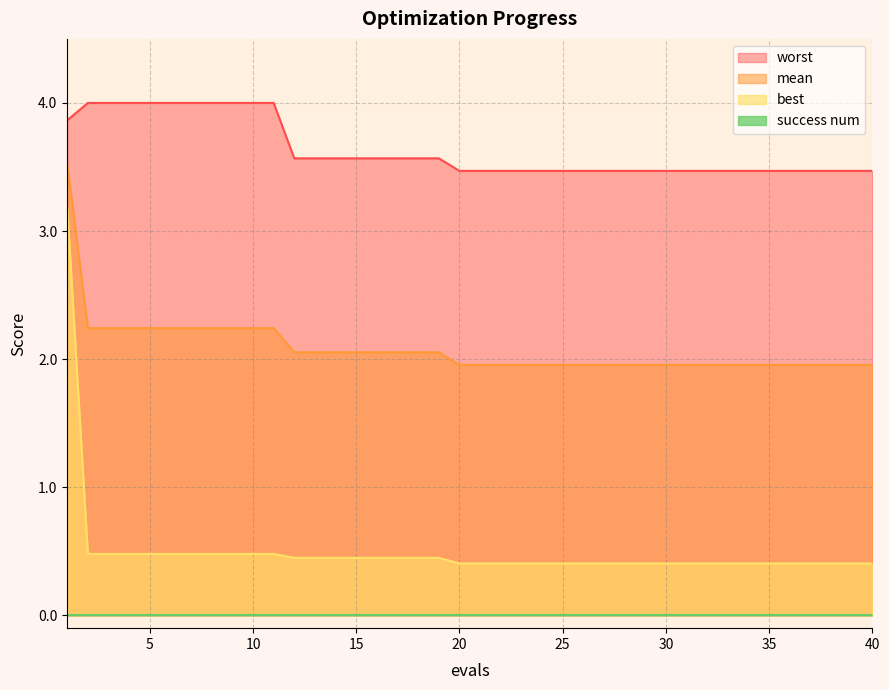

True or false: mean has a value of 2.7 at 21.

False